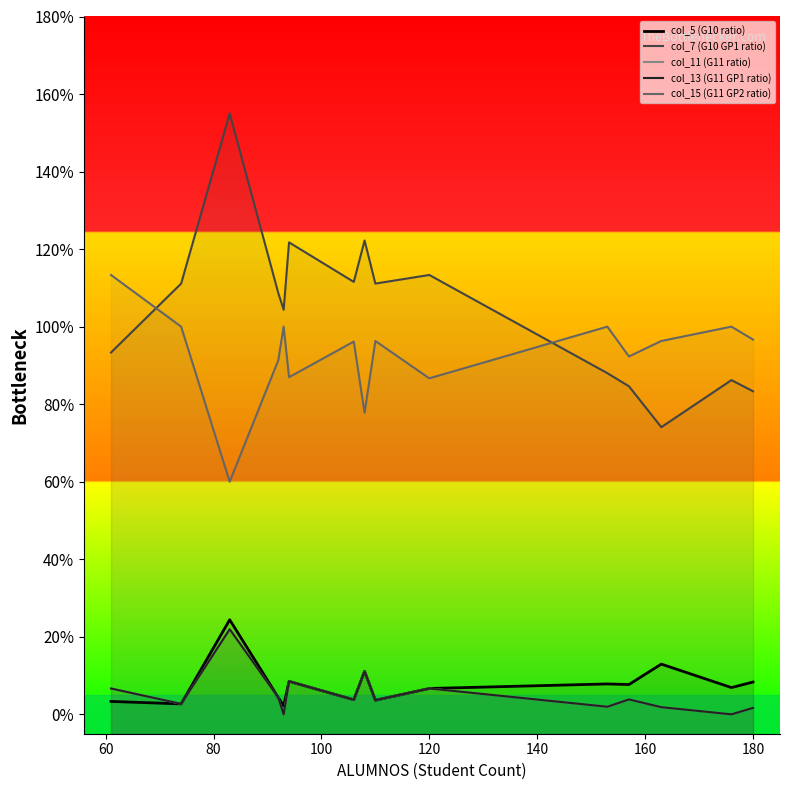

What is the average value of the col_13 (G11 GP1 ratio) series?

0.1